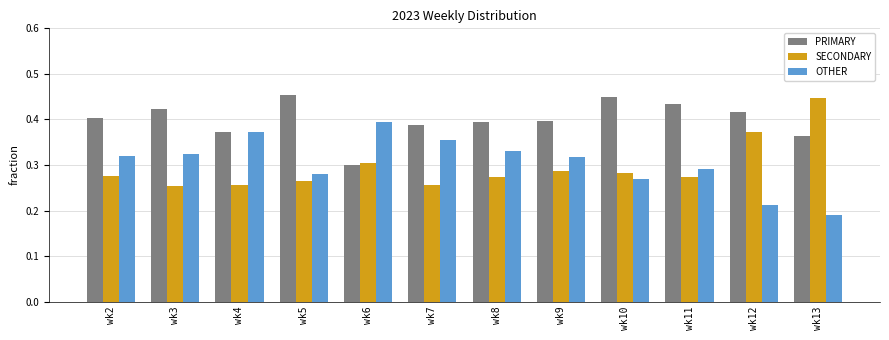

At which label is PRIMARY closest to 0?

wk6